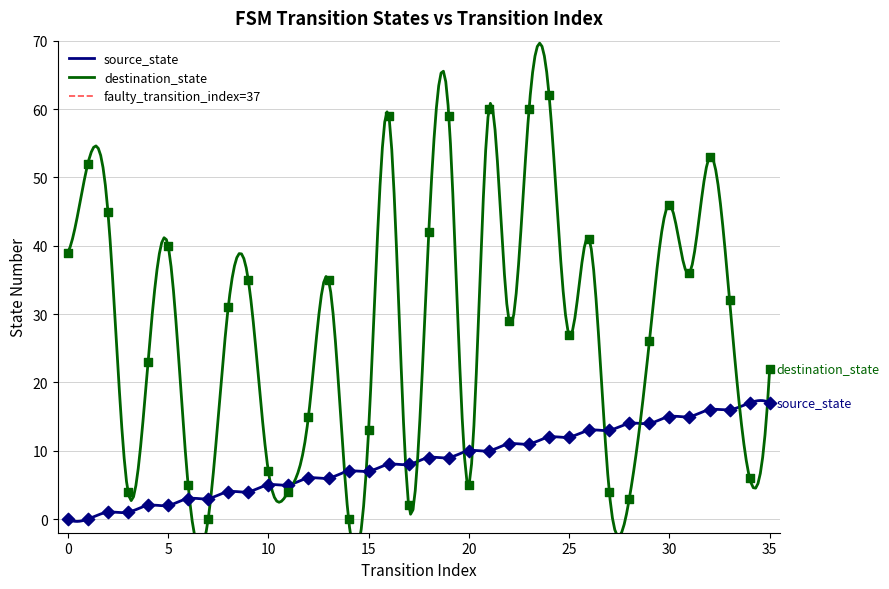

Which series has the widest spread of Y values?

destination_state